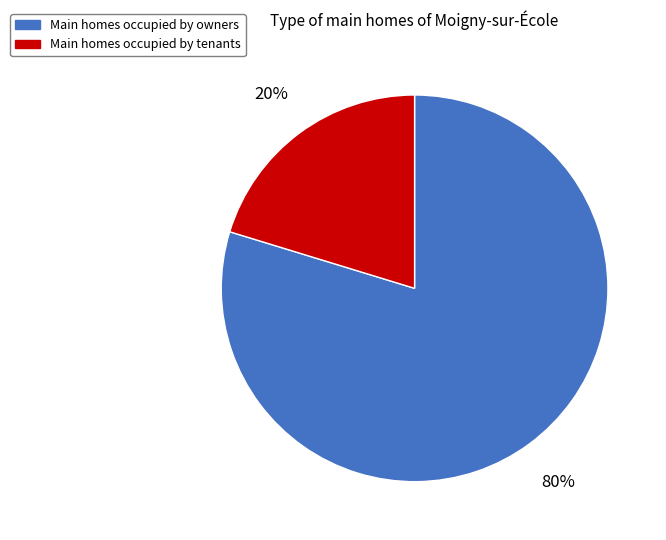

Is there a majority slice in this chart?

Yes